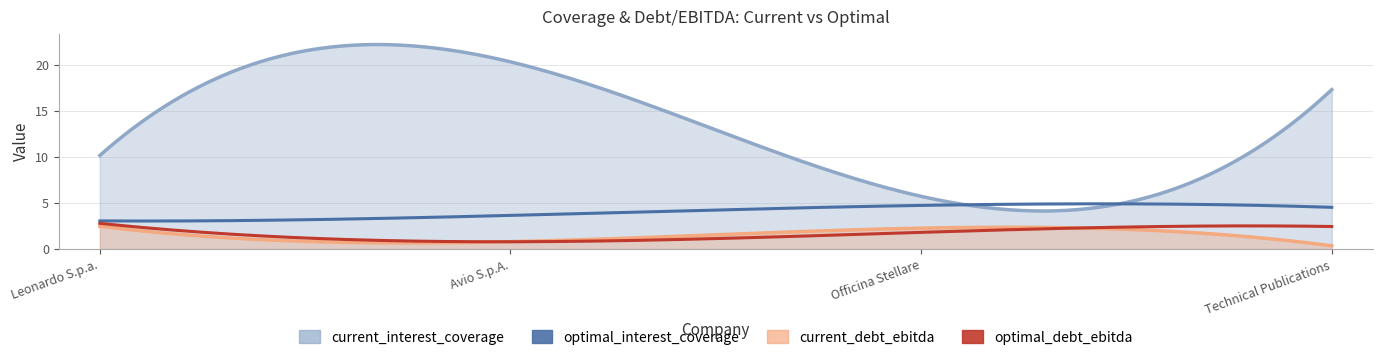

Where is current_interest_coverage nearest to the value 13?

Leonardo S.p.a.